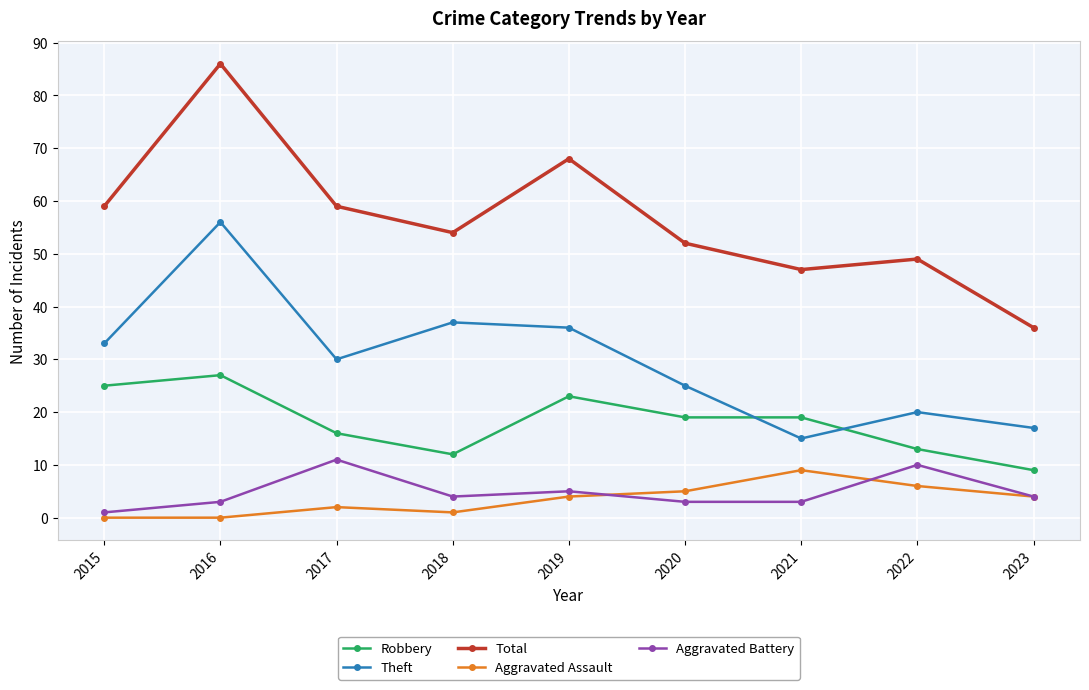

Rank the series by their maximum value, from highest to lowest.

Total, Theft, Robbery, Aggravated Battery, Aggravated Assault